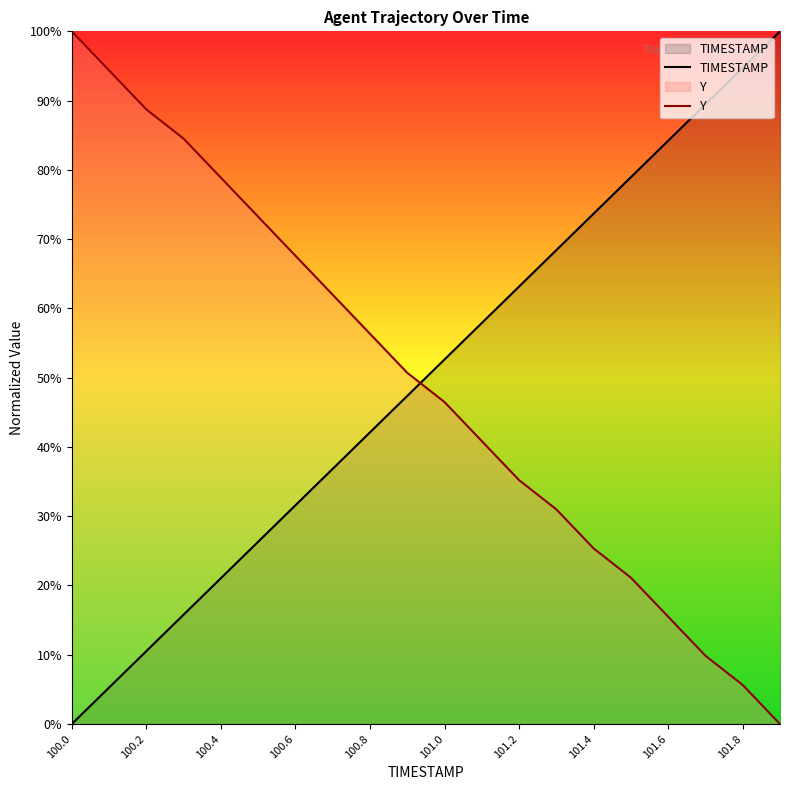

How many values in the TIMESTAMP series exceed 52?

10